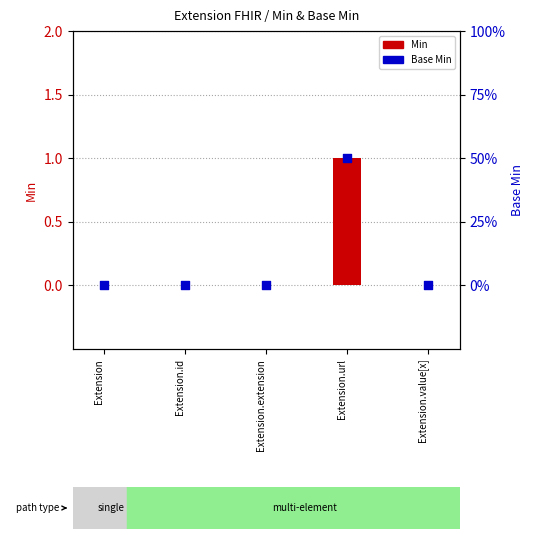

What are all the series names shown in the legend?

Min, Base Min